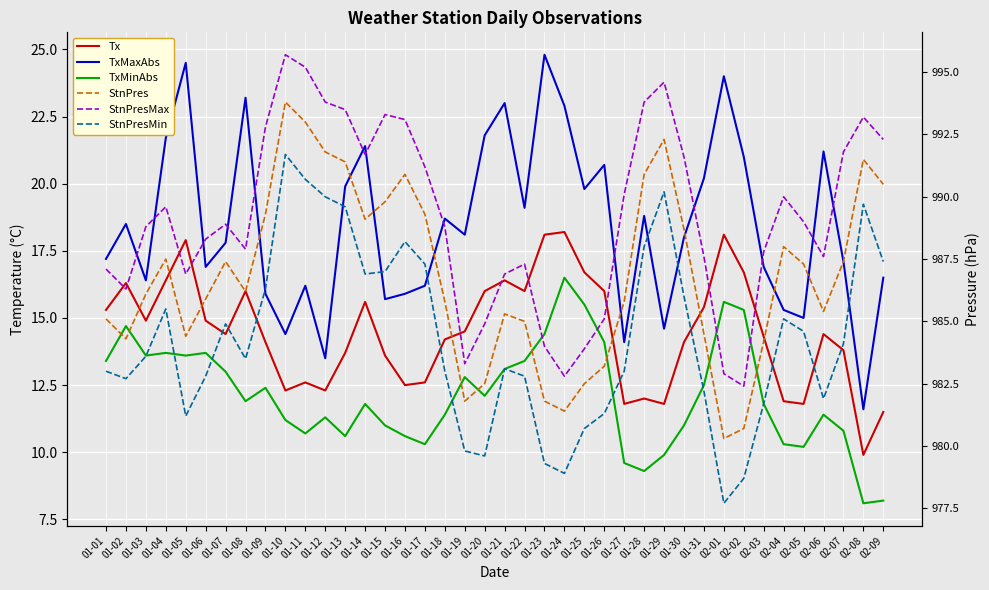

Between 01-23 and 01-31, which series saw the biggest shift?

TxMaxAbs